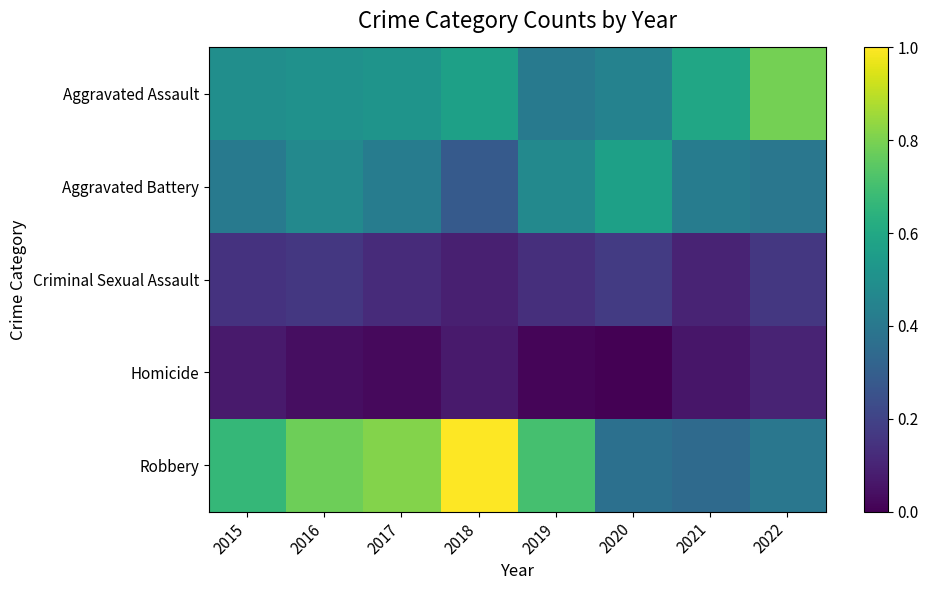

List the series in order of their overall mean, highest first.

Robbery, Aggravated Assault, Aggravated Battery, Criminal Sexual Assault, Homicide